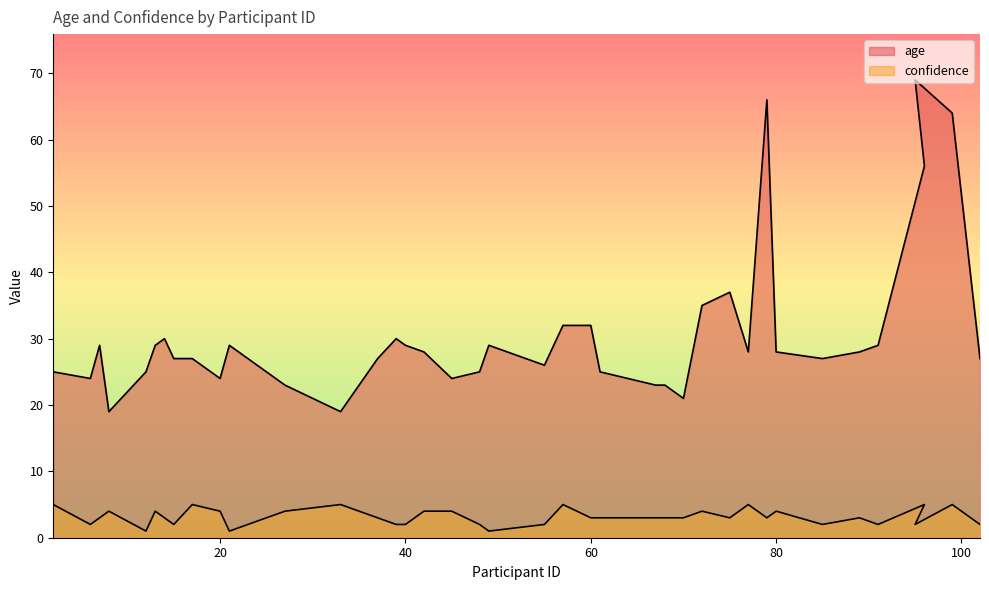

Reading left to right, transcribe all the data shown in this chart.

age: 25	24	29	19	25	29	30	27	27	24	29	23	19	27	30	29	28	24	25	29	26	32	32	25	23	23	21	35	37	28	66	28	27	28	29	56	69	64	27
confidence: 5	2	3	4	1	4	3	2	5	4	1	4	5	3	2	2	4	4	2	1	2	5	3	3	3	3	3	4	3	5	3	4	2	3	2	5	2	5	2